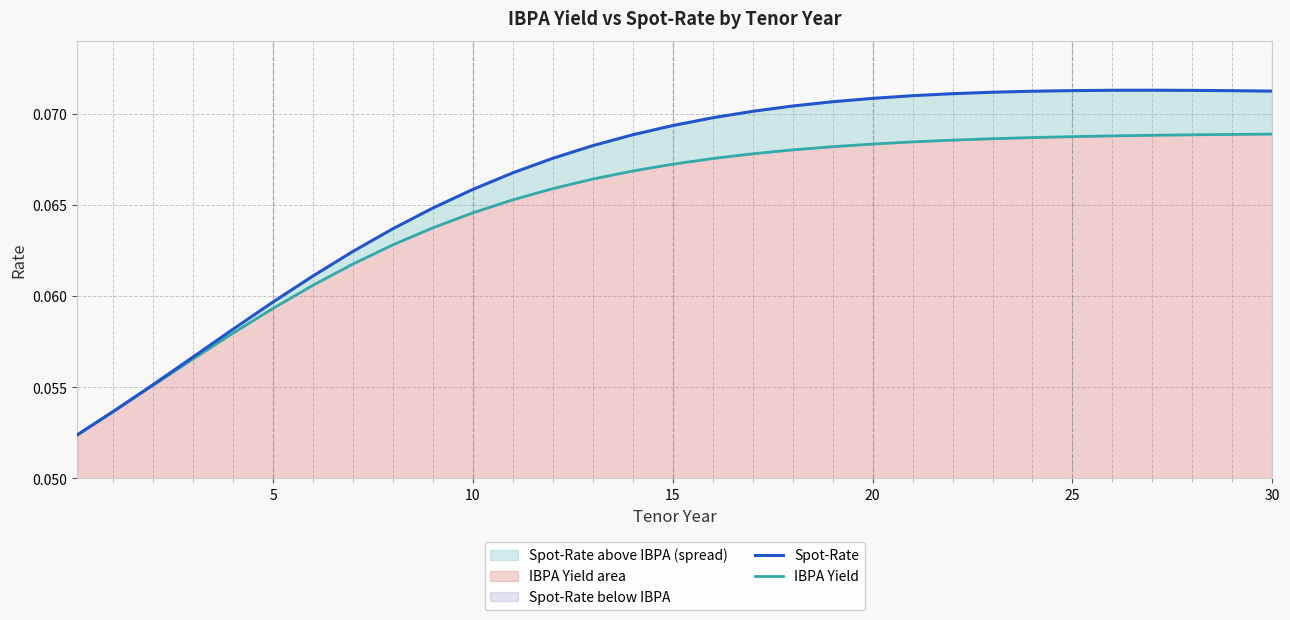

What is the smallest value displayed?

0.1